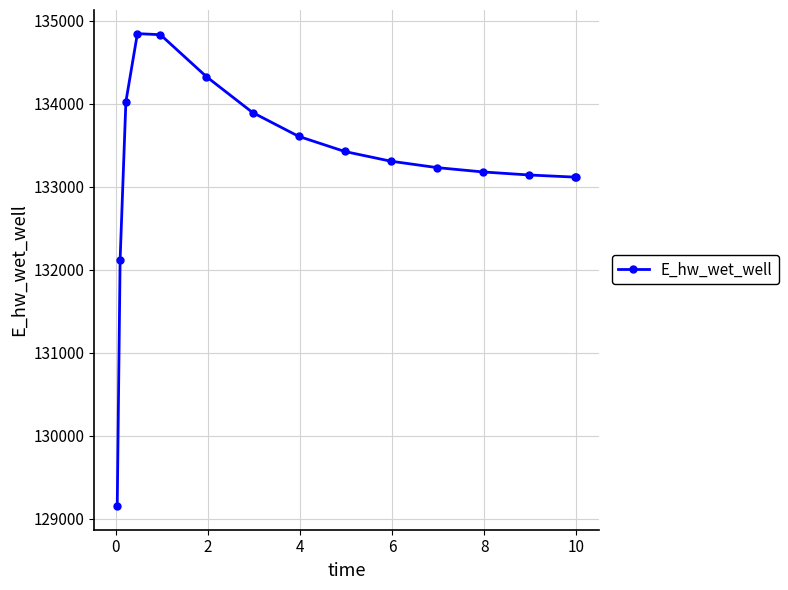

What is the value of the 2nd point from the left?

132122.9